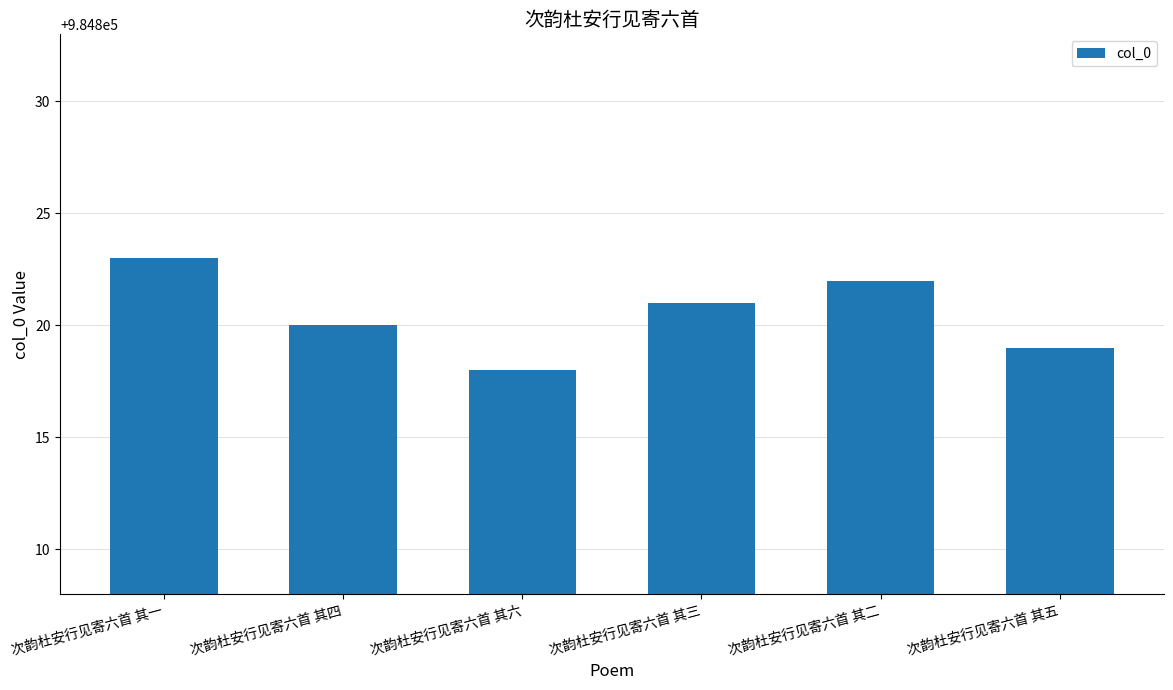

The chart shows a value of 984822 at 次韵杜安行见寄六首 其二. True or false?

True